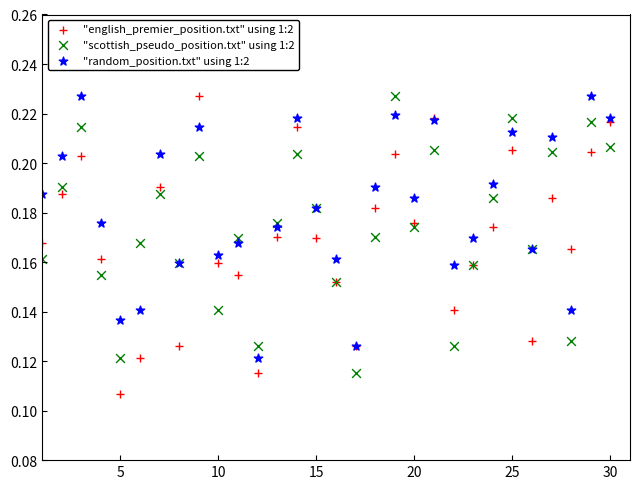

Which series reaches the minimum Y coordinate?

"english_premier_position.txt" using 1:2